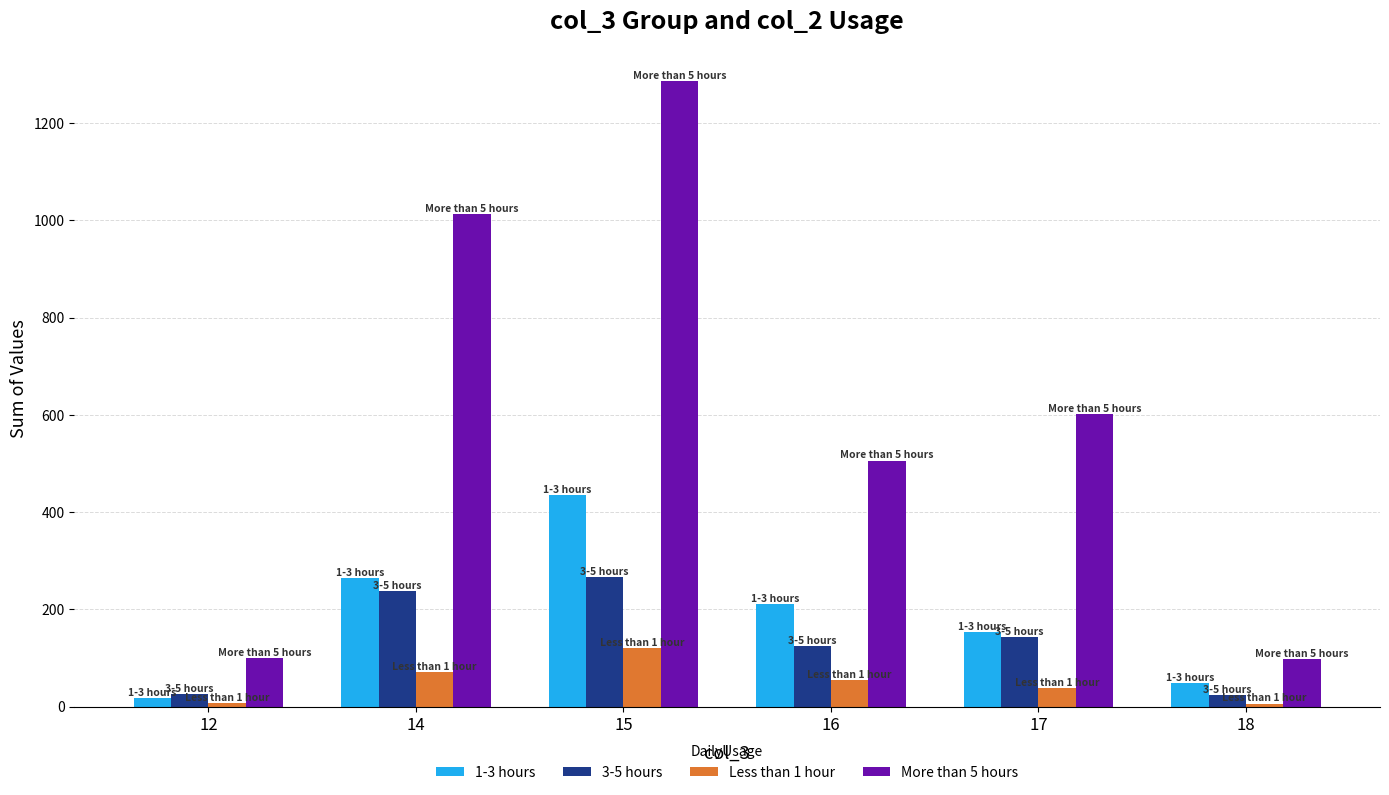

Rank the series at 15 from lowest to highest value.

Less than 1 hour, 3-5 hours, 1-3 hours, More than 5 hours